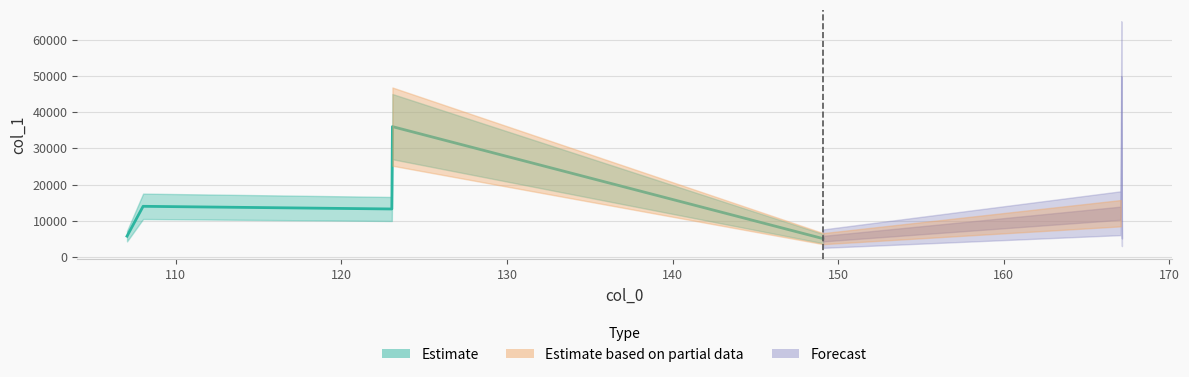

How many values are below 13264?

4